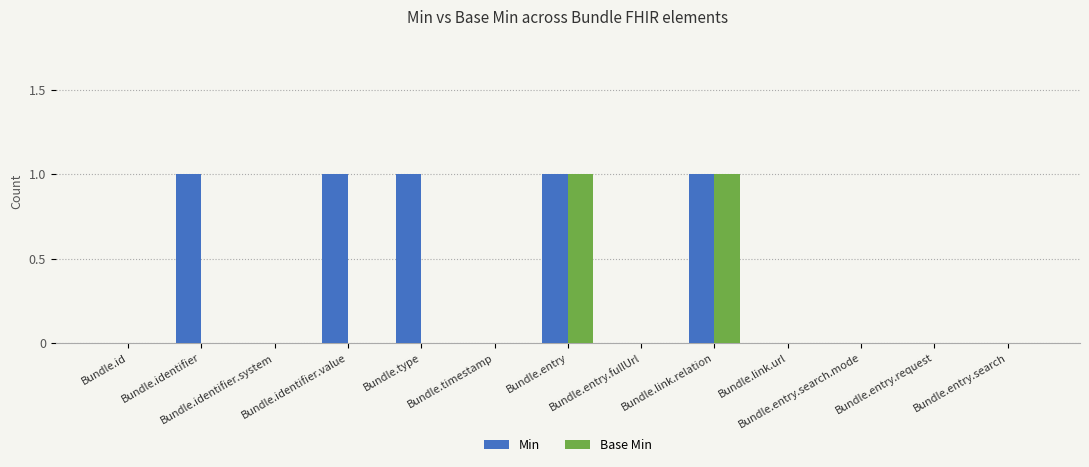

True or false: Min has a value of 1 at Bundle.entry.

True